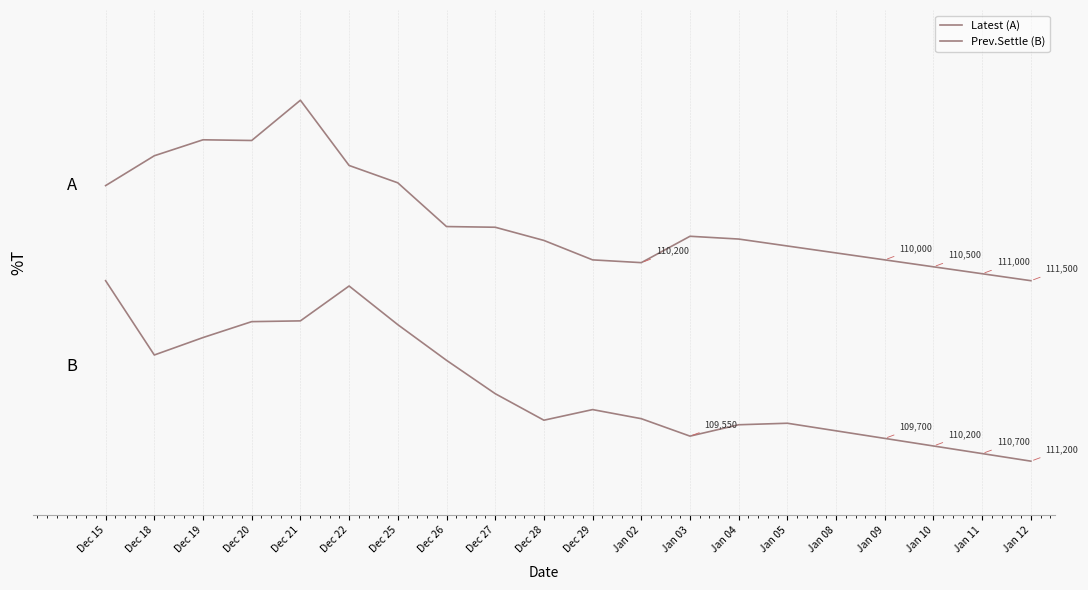

What is the sum of all Prev.Settle (B) values?

8.2